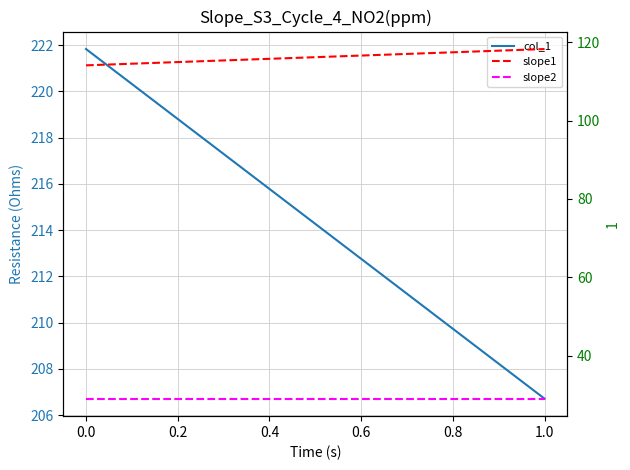

What is the total value across all series at 1.0?

354.0